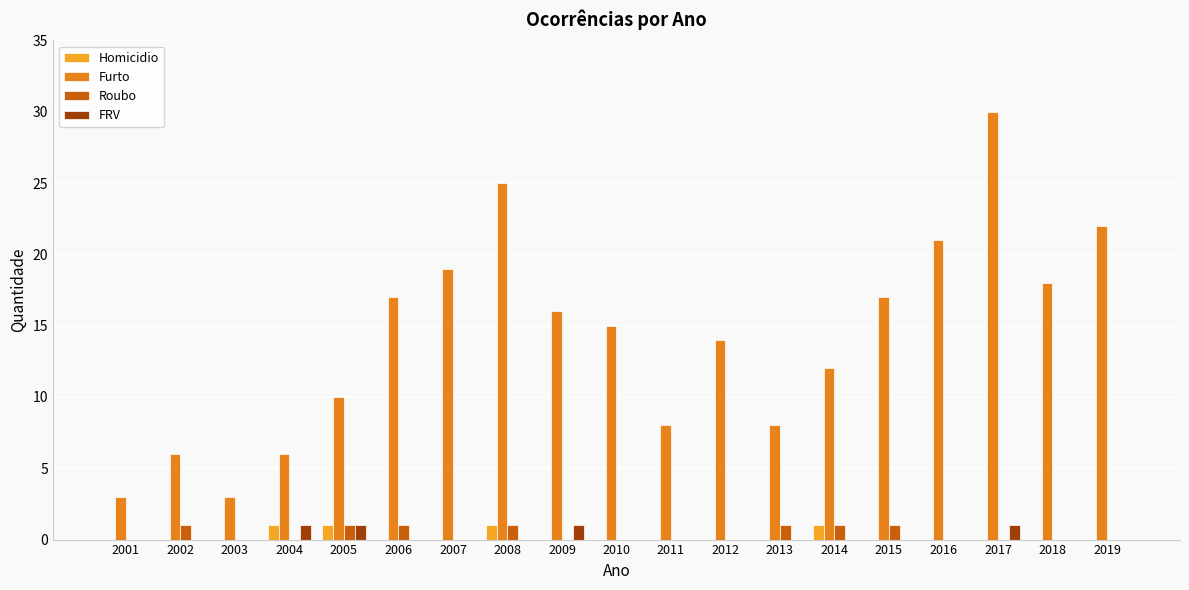

The value of Furto at 2001 is 5. True or false?

False